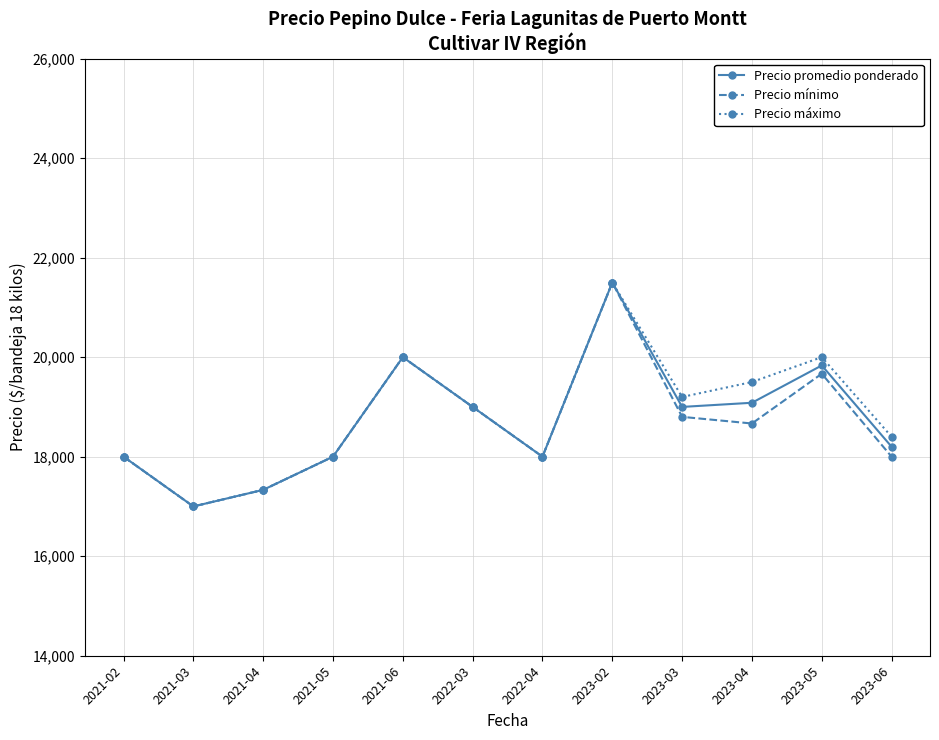

Reading left to right, what are all the values shown in this chart?

Precio promedio ponderado: 18000.0	17000.0	17333.3	18000.0	20000.0	19000.0	18000.0	21500.0	19000.0	19083.3	19833.3	18200.0
Precio mínimo: 18000.0	17000.0	17333.3	18000.0	20000.0	19000.0	18000.0	21500.0	18800.0	18666.7	19666.7	18000.0
Precio máximo: 18000.0	17000.0	17333.3	18000.0	20000.0	19000.0	18000.0	21500.0	19200.0	19500.0	20000.0	18400.0